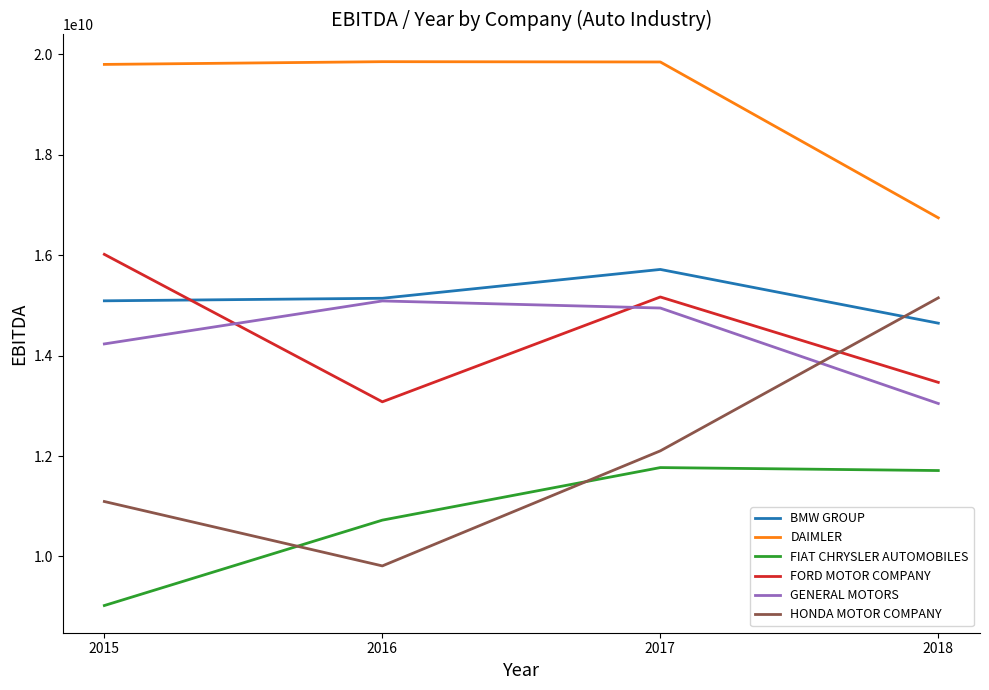

At 2015, list the series in order from smallest to largest.

FIAT CHRYSLER AUTOMOBILES, HONDA MOTOR COMPANY, GENERAL MOTORS, BMW GROUP, FORD MOTOR COMPANY, DAIMLER